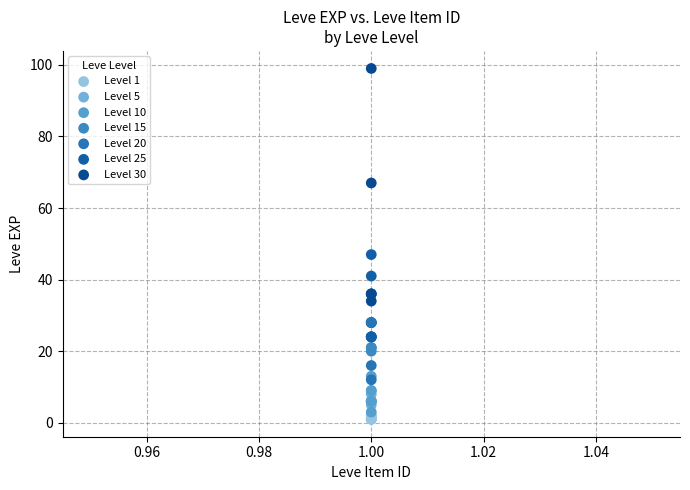

Which series has the largest Y range (max minus min)?

Level 30